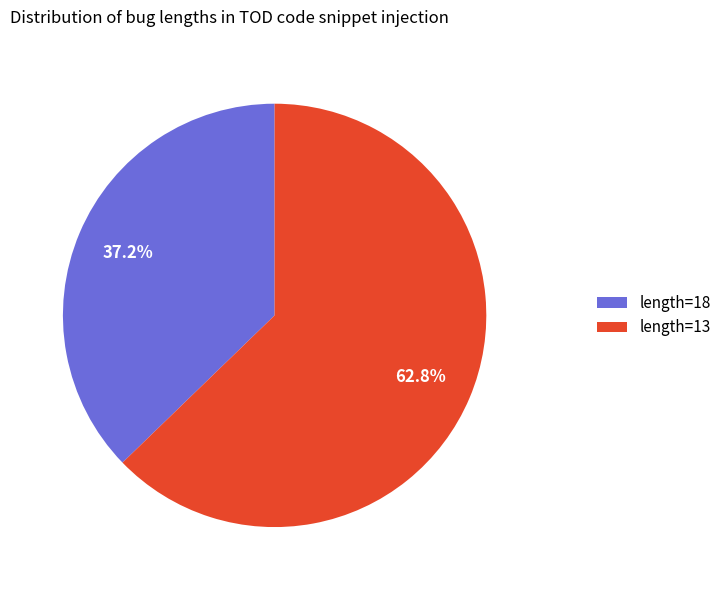

Is there any slice that represents more than half of the pie?

Yes